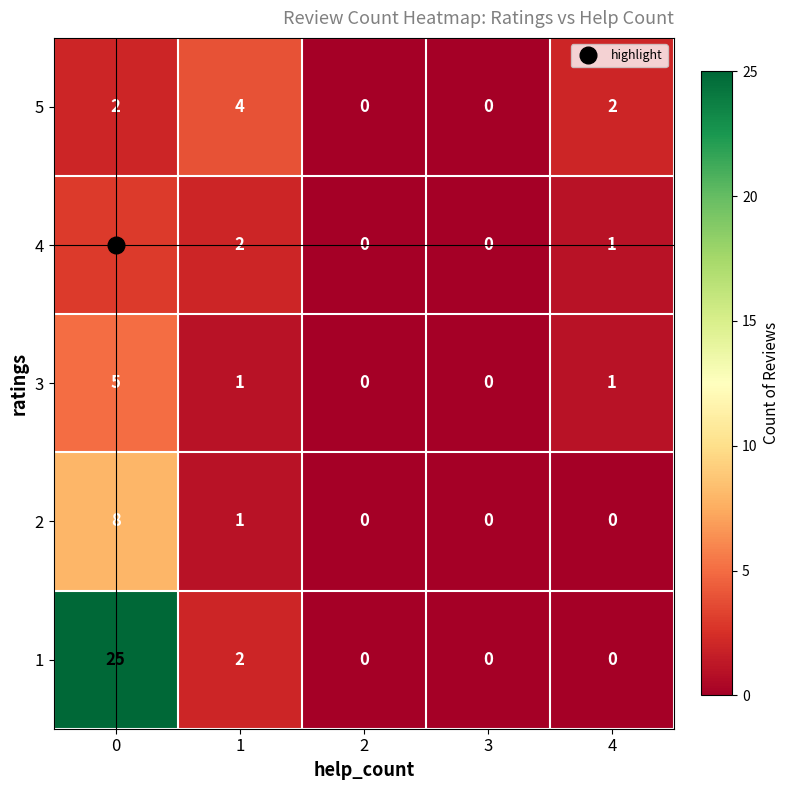

Where is 4 nearest to the value 1?

4